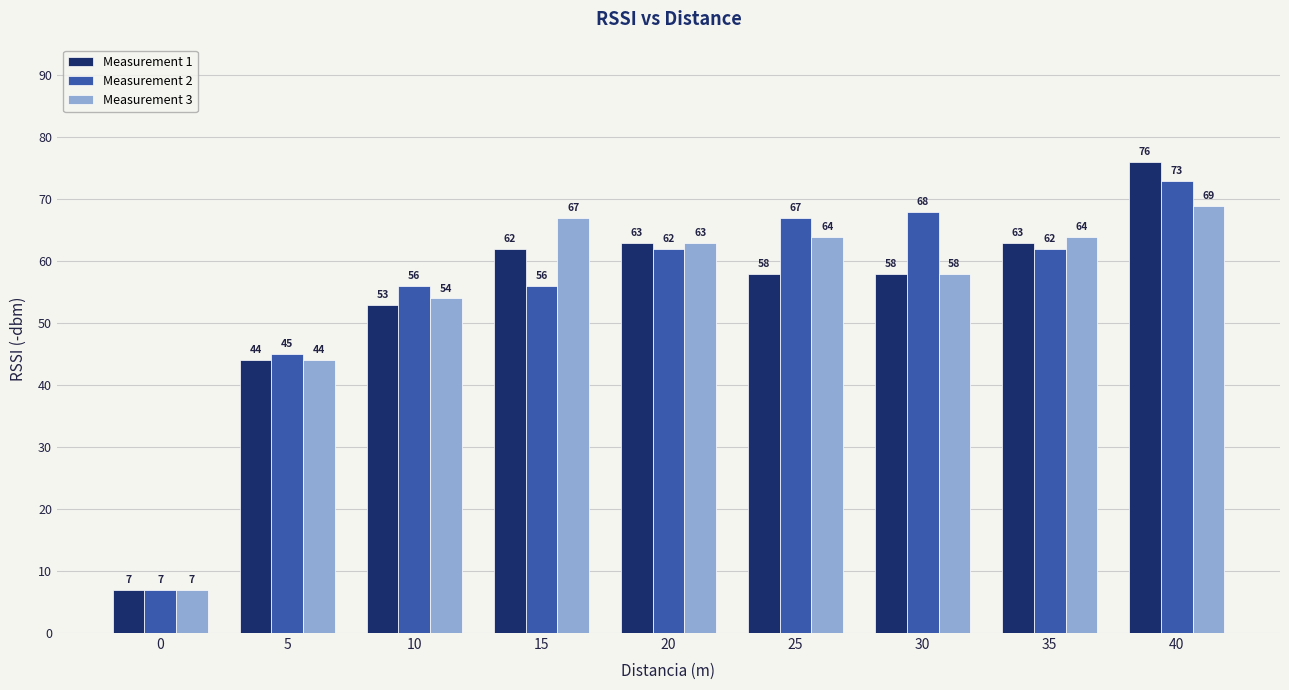

What is the value of the Measurement 3 bar at the 7th from the left?

58